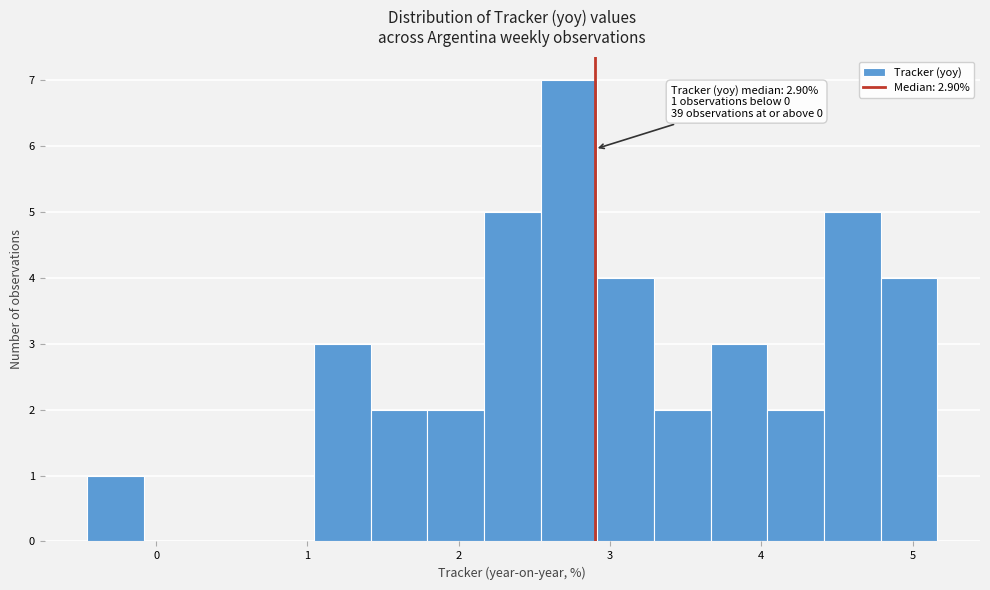

Around what value on the x-axis is the tallest bar? Give the approximate position of its centre, as read against the axis.

2.7